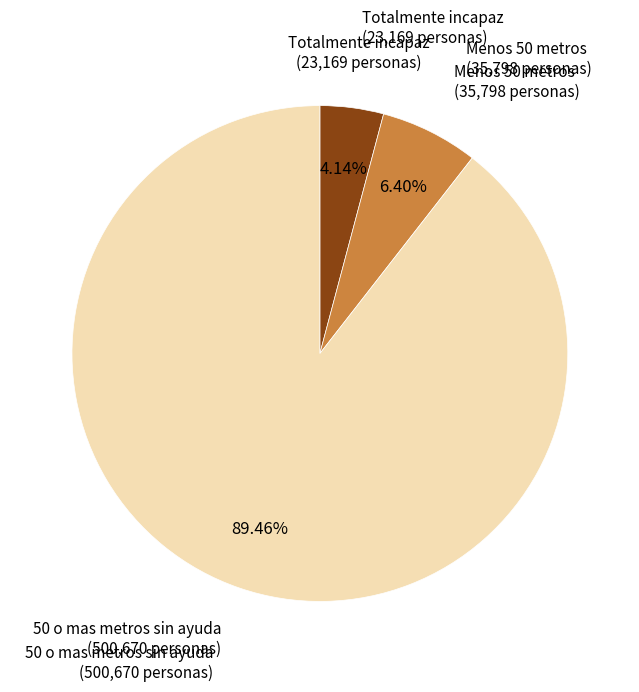

Does any single category account for the majority?

Yes